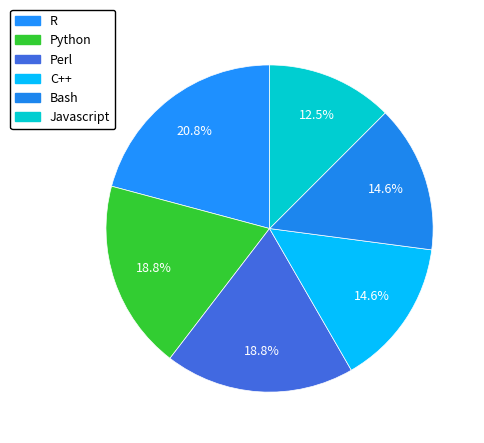

Rank the categories by value from lowest to highest.

Javascript, C++, Bash, Python, Perl, R